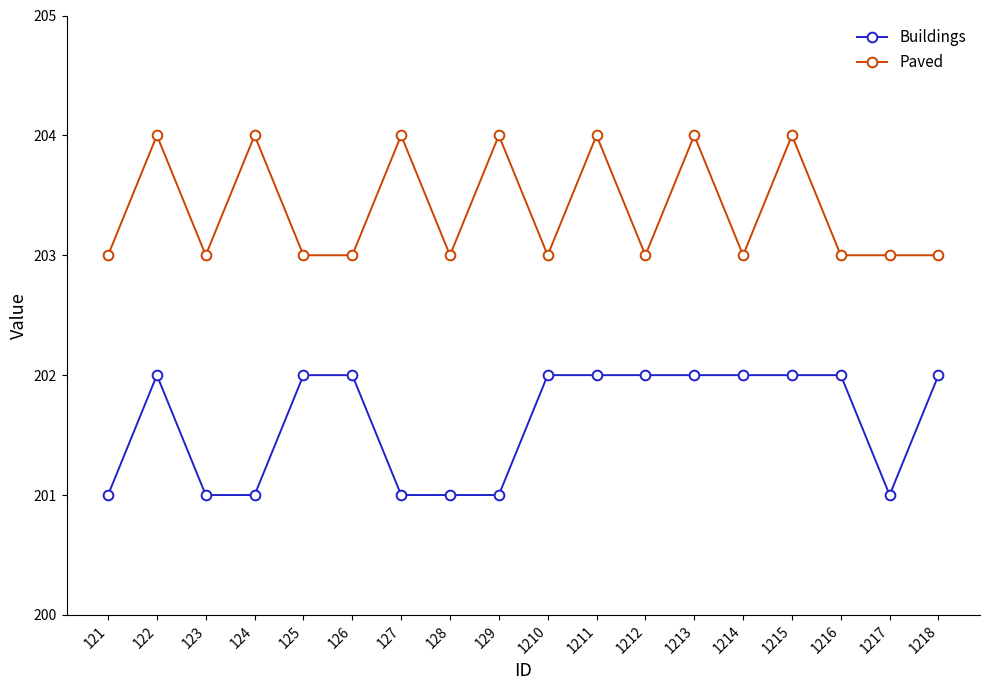

What is the sum of all Paved values?

3661